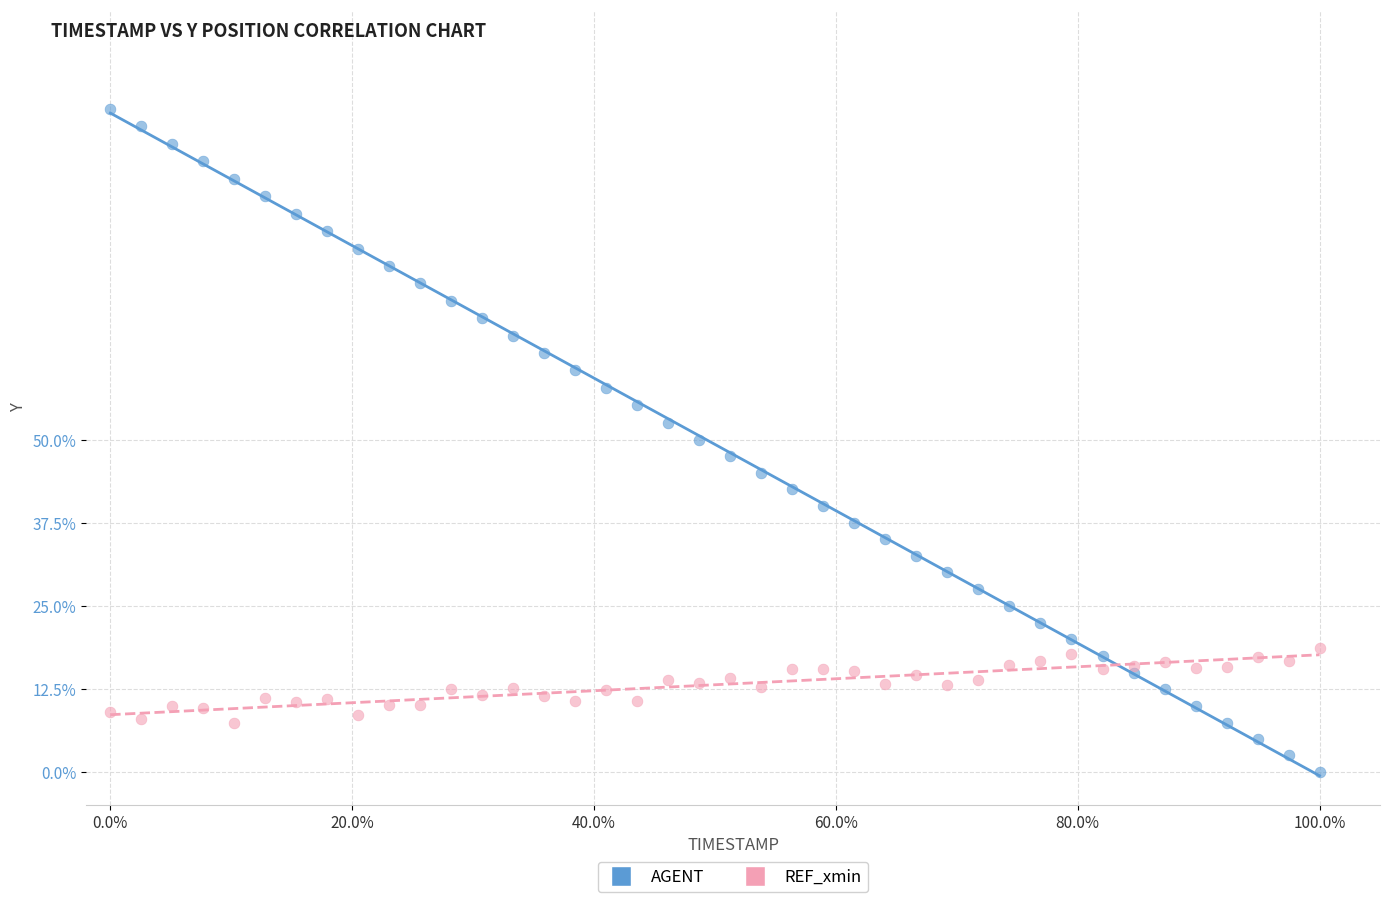

What are all the series names shown in the legend?

AGENT, REF_xmin